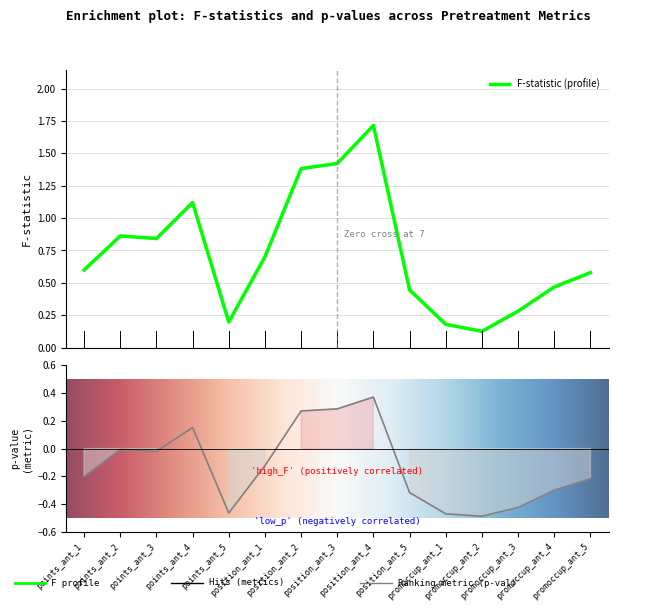

What is the total value across all series at promoccup_ant_5?

0.4